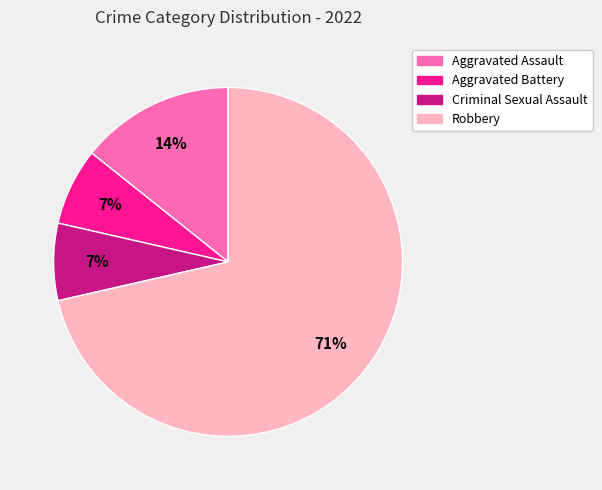

True or false: Criminal Sexual Assault accounts for 1% of the total.

False